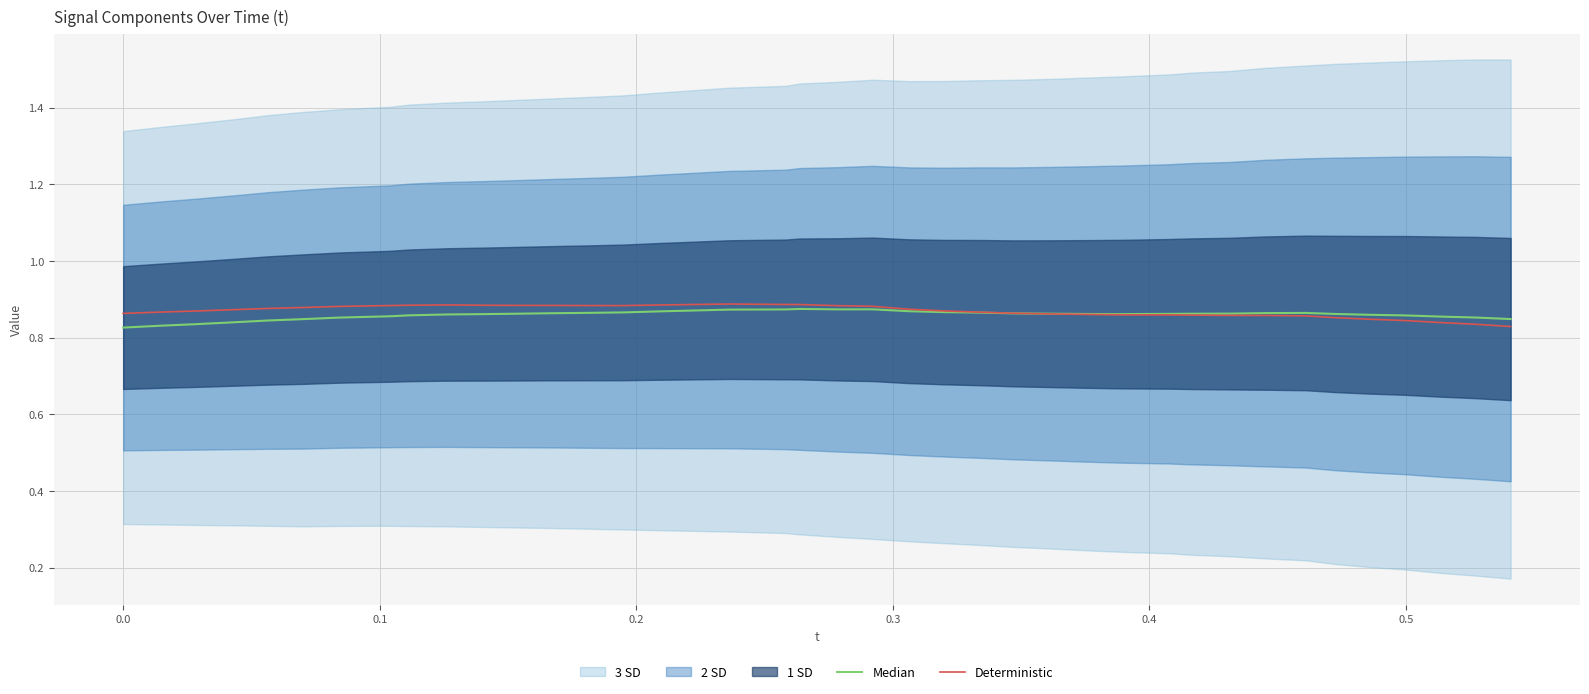

Rank the series by their average value, from highest to lowest.

Deterministic, Median